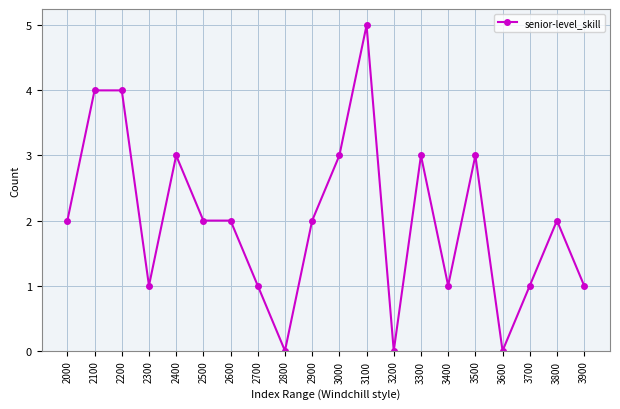

True or false: the data shows 1 at 2700.

True